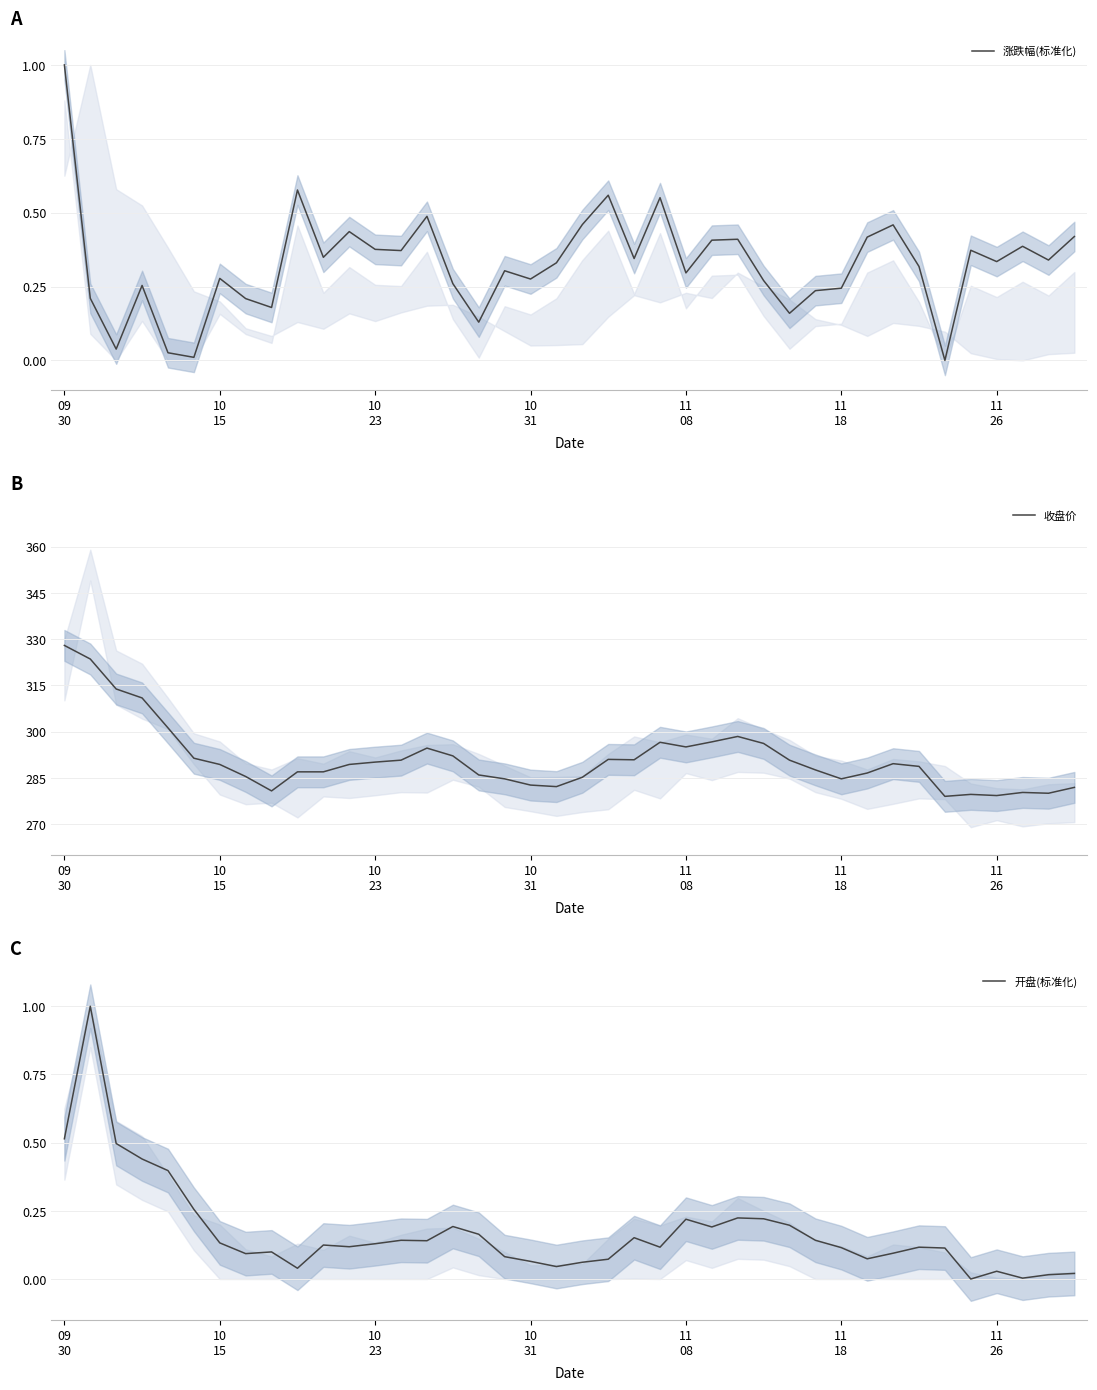

True or false: 涨跌幅(标准化) has more than 1 interior local peaks.

True